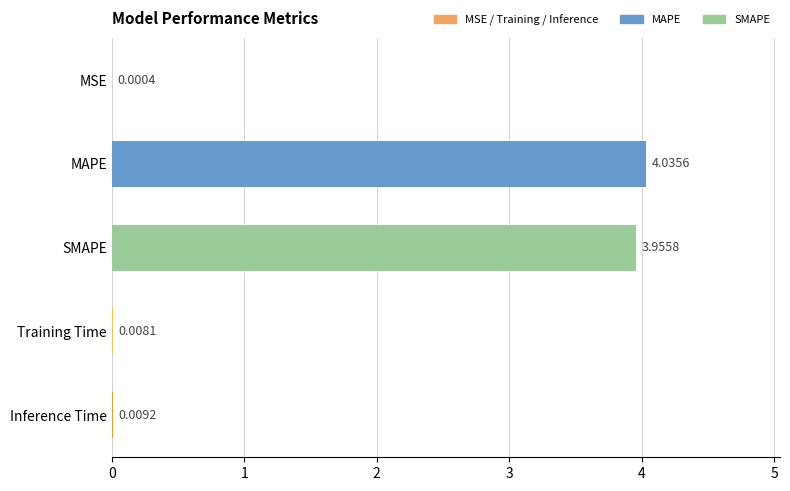

Which has a higher value, Training Time or Inference Time?

Inference Time